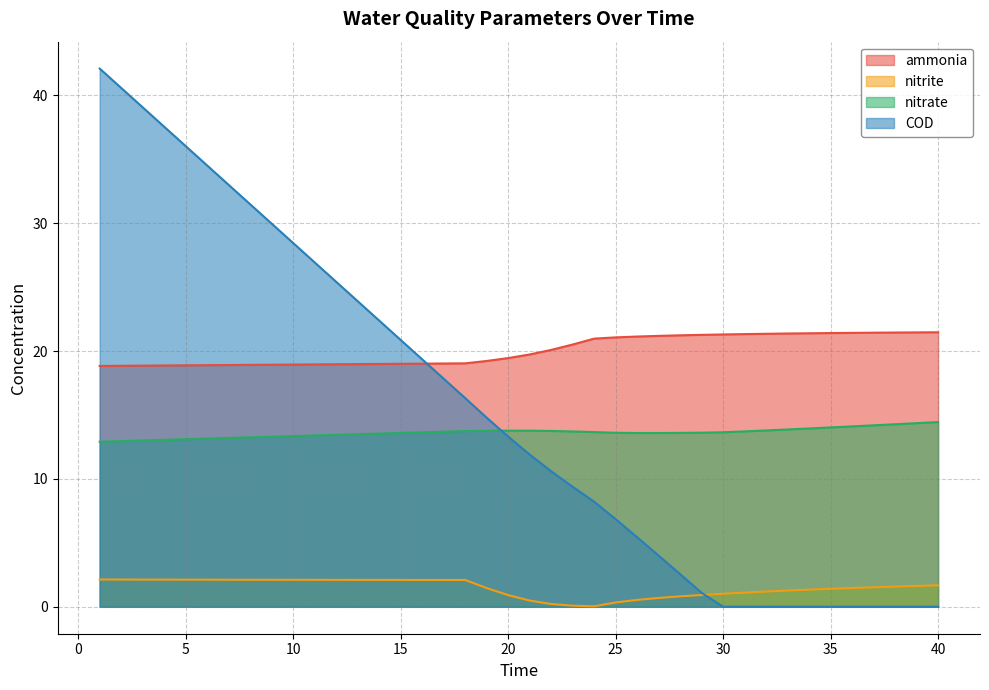

How many data points does each series have?

40